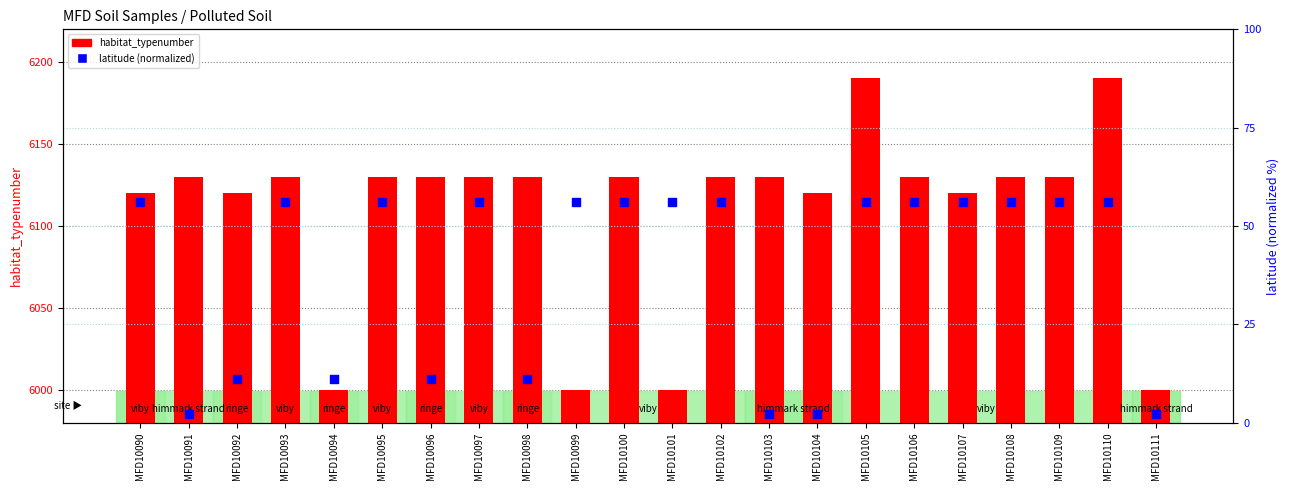

Which series reaches the maximum Y coordinate?

habitat_typenumber